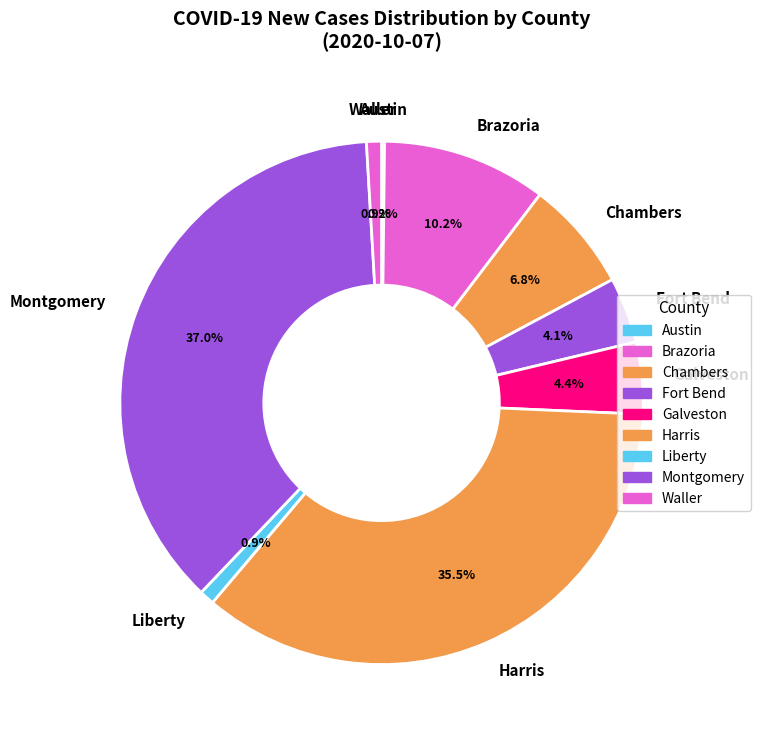

Between Chambers and Galveston, which is larger?

Chambers